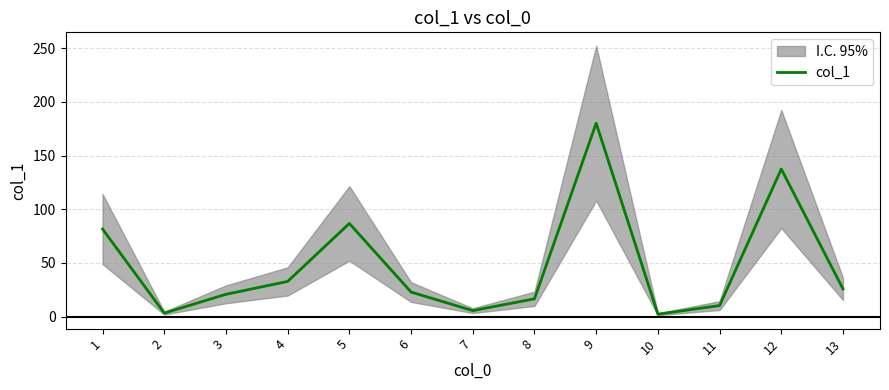

How many lines are shown in the chart?

1